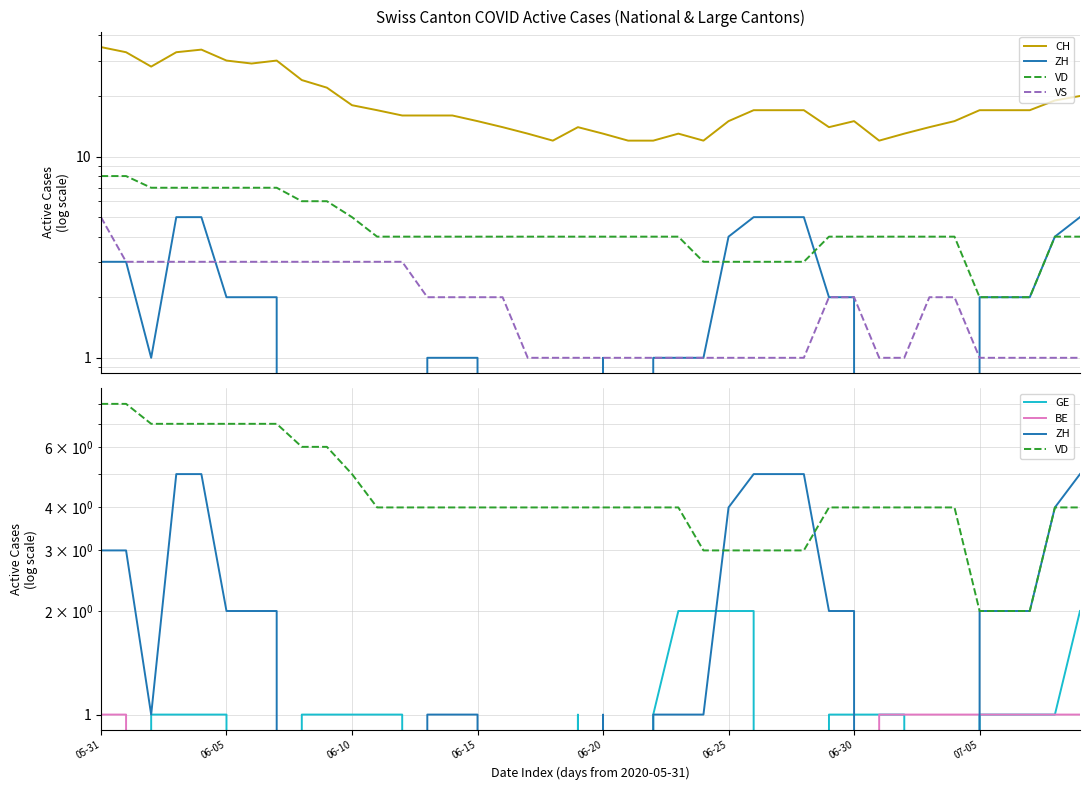

Reading left to right, extract all data points from this chart.

CH: 35	33	28	33	34	30	29	30	24	22	18	17	16	16	16	15	14	13	12	14	13	12	12	13	12	15	17	17	17	14	15	12	13	14	15	17	17	17	19	20
ZH: 3	3	1	5	5	2	2	2	0	0	0	0	0	1	1	1	0	0	0	0	1	0	1	1	1	4	5	5	5	2	2	0	0	0	0	2	2	2	4	5
VD: 8	8	7	7	7	7	7	7	6	6	5	4	4	4	4	4	4	4	4	4	4	4	4	4	3	3	3	3	3	4	4	4	4	4	4	2	2	2	4	4
VS: 5	3	3	3	3	3	3	3	3	3	3	3	3	2	2	2	2	1	1	1	1	1	1	1	1	1	1	1	1	2	2	1	1	2	2	1	1	1	1	1
GE: 0	0	1	1	1	1	0	0	1	1	1	1	1	0	0	0	0	0	0	1	0	0	1	2	2	2	2	0	0	1	1	1	1	0	0	1	1	1	1	2
BE: 1	1	0	0	0	0	0	0	0	0	0	0	0	0	0	0	0	0	0	0	0	0	0	0	0	0	0	0	0	0	0	1	1	1	1	1	1	1	1	1